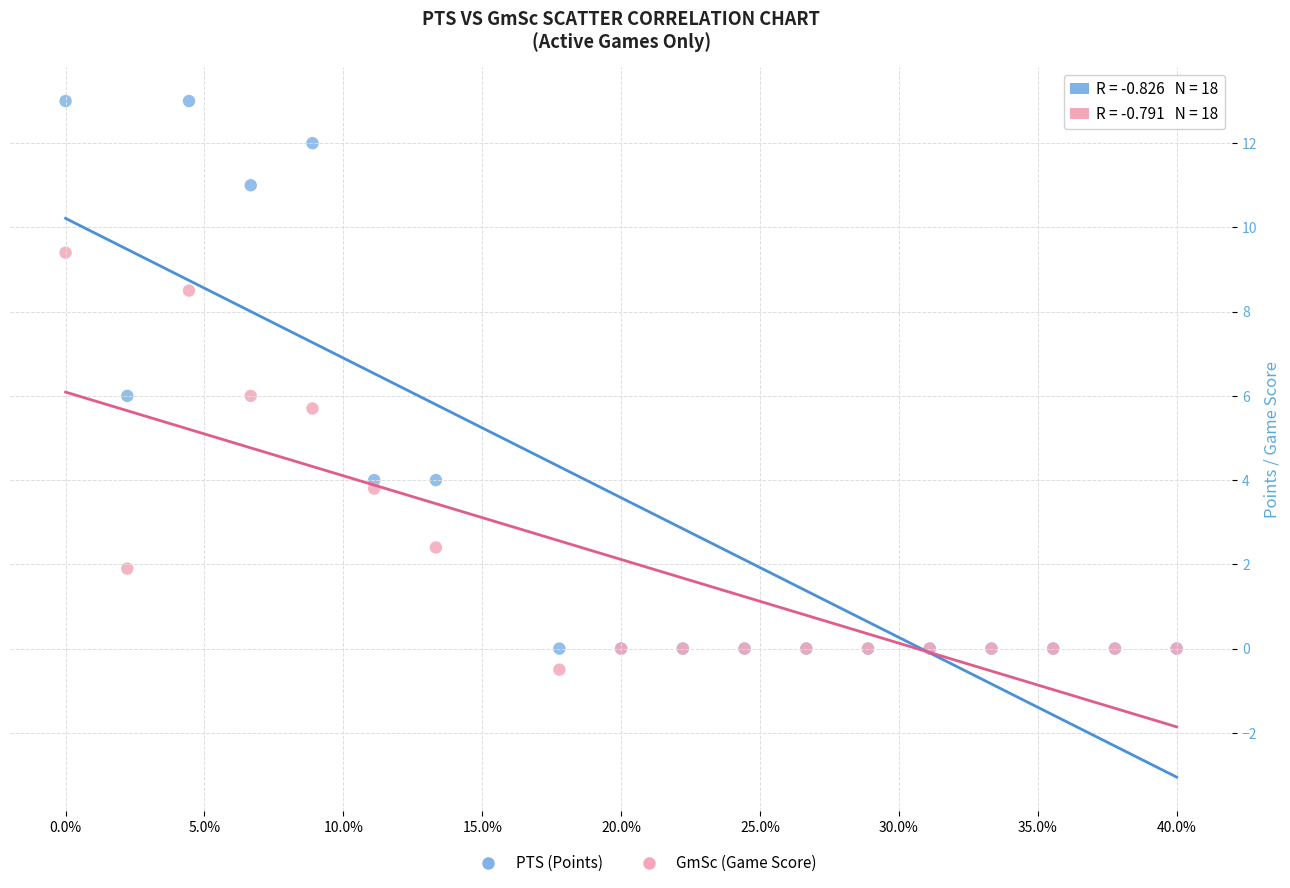

Which series has the largest Y range (max minus min)?

PTS (Points)